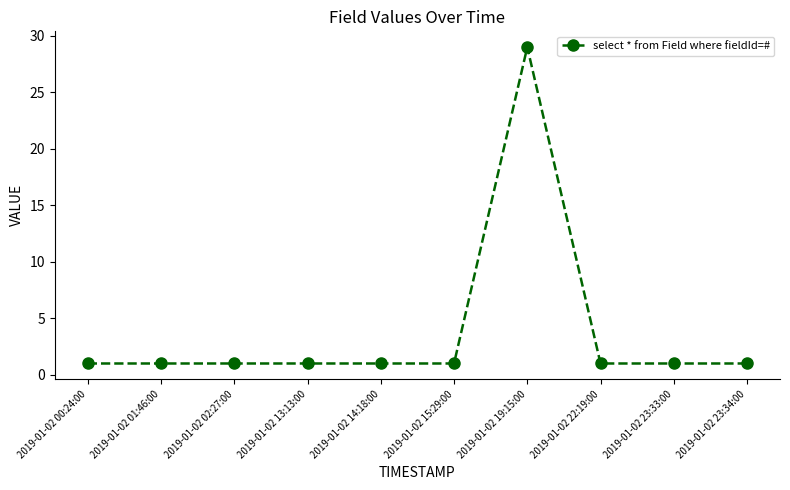

What is the minimum value shown in the chart?

1